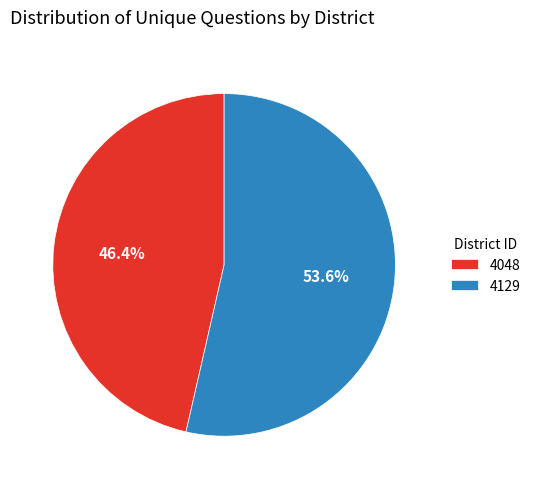

How many slices are in this pie chart?

2